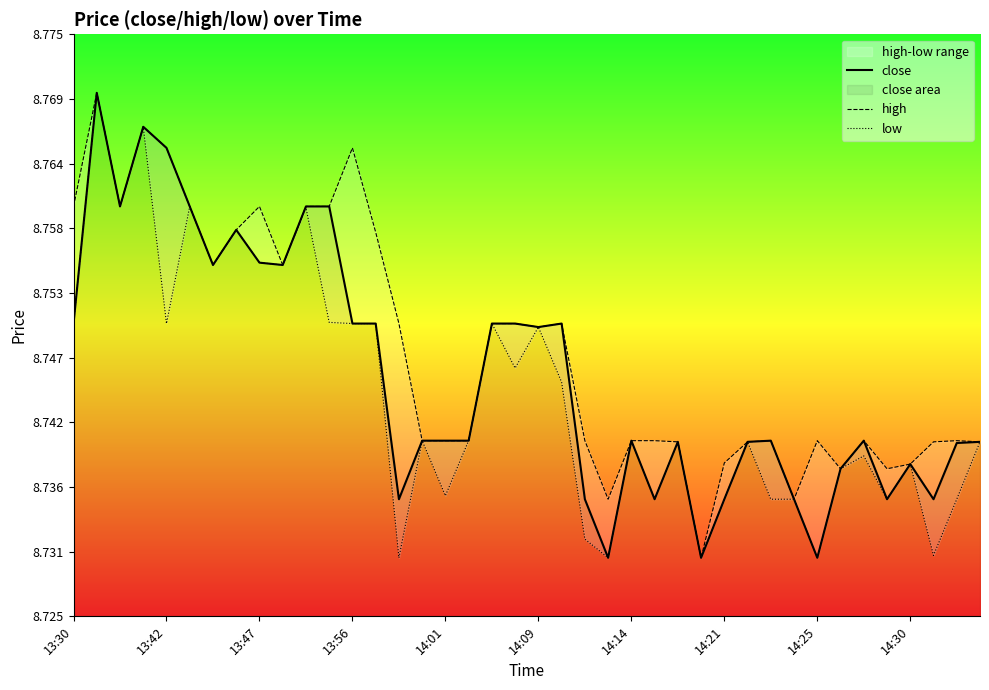

Is this an area chart (filled region under the line)?

No